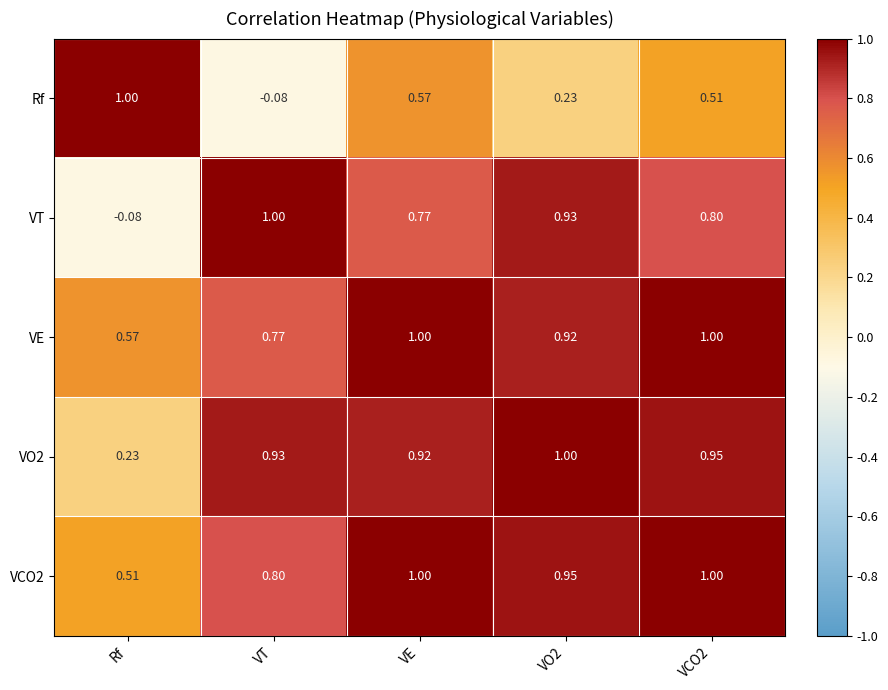

Count the number of categories in the chart.

5